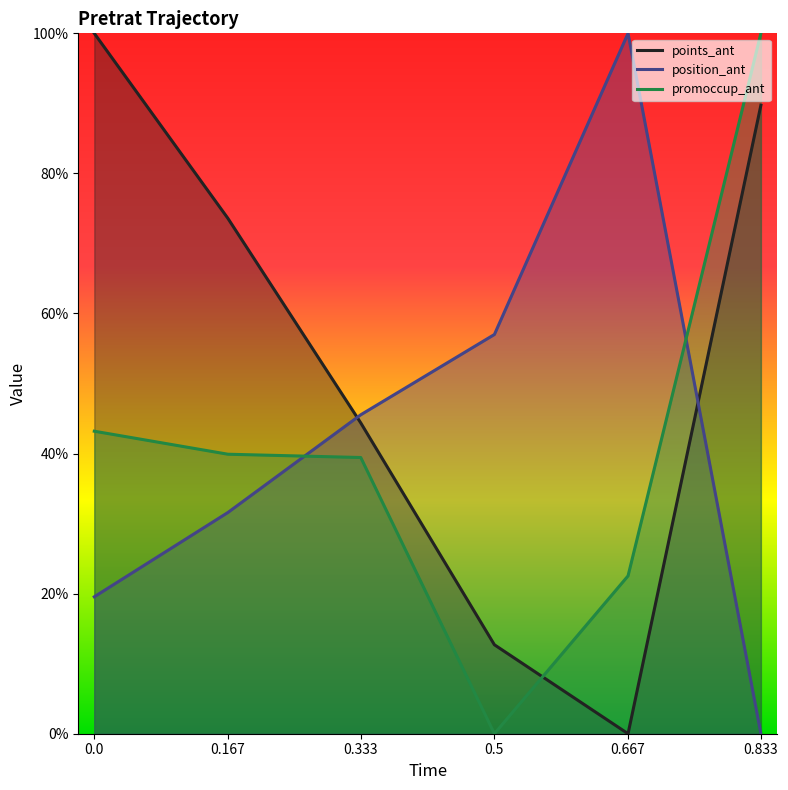

Which has a higher value, 0.667 or 0.333?

0.333